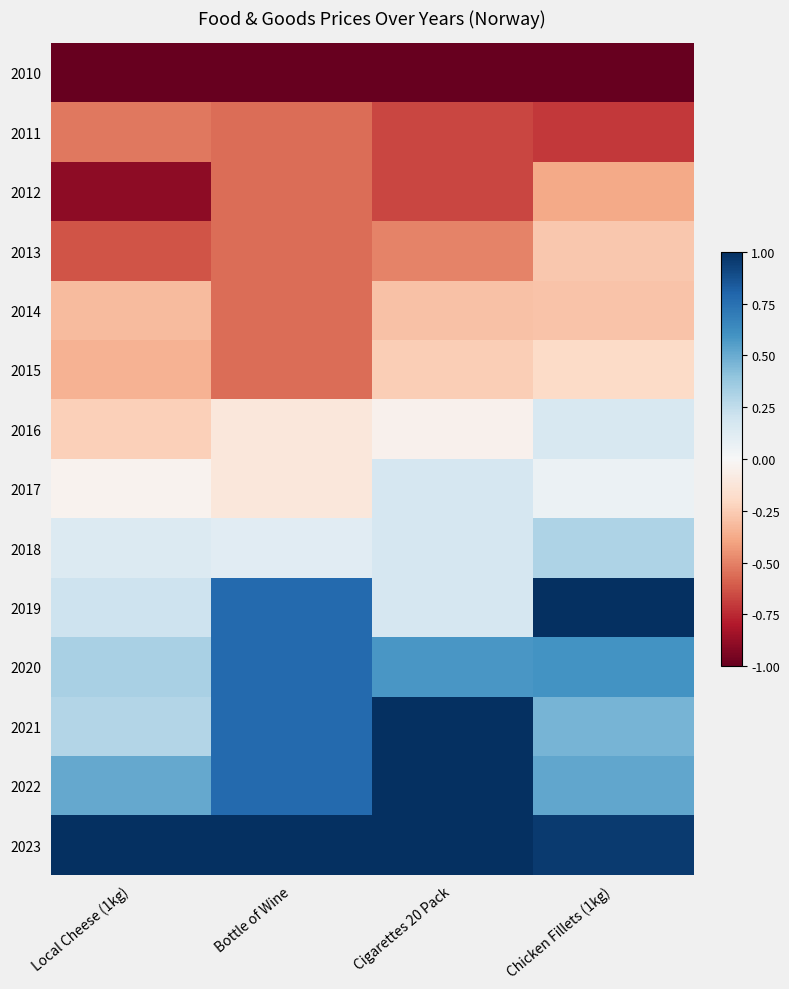

Which label corresponds to the smallest value in the chart?

Local Cheese (1kg)